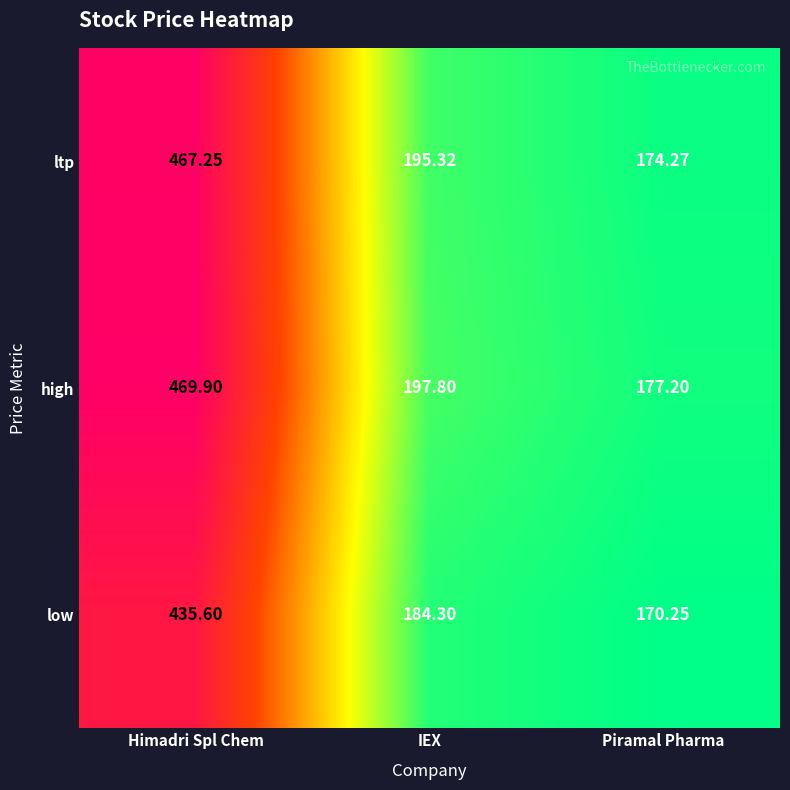

Where is ltp nearest to the value 320?

IEX